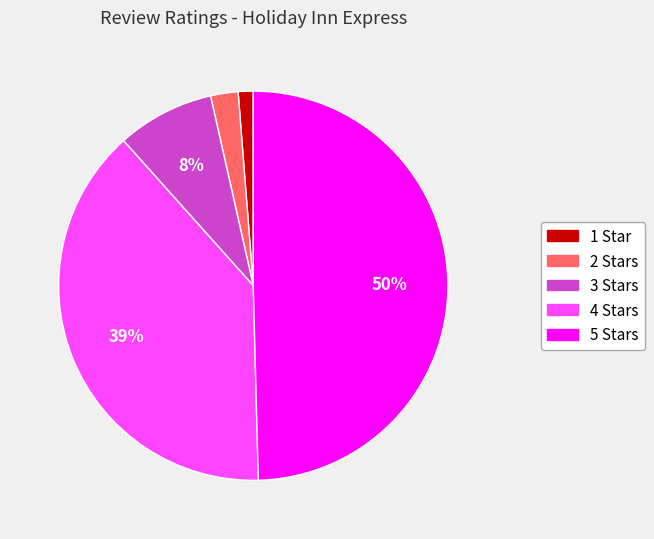

Which slice is the smallest?

1